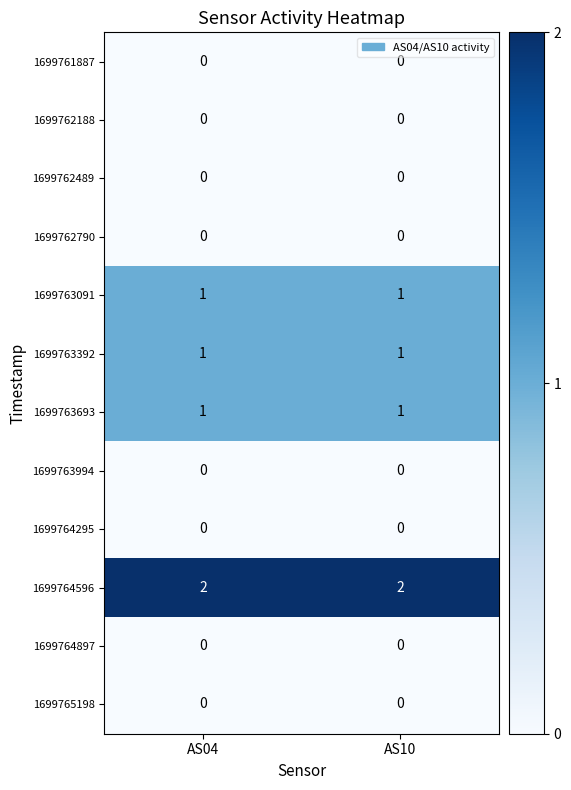

What is the total value across all series at AS04?

5